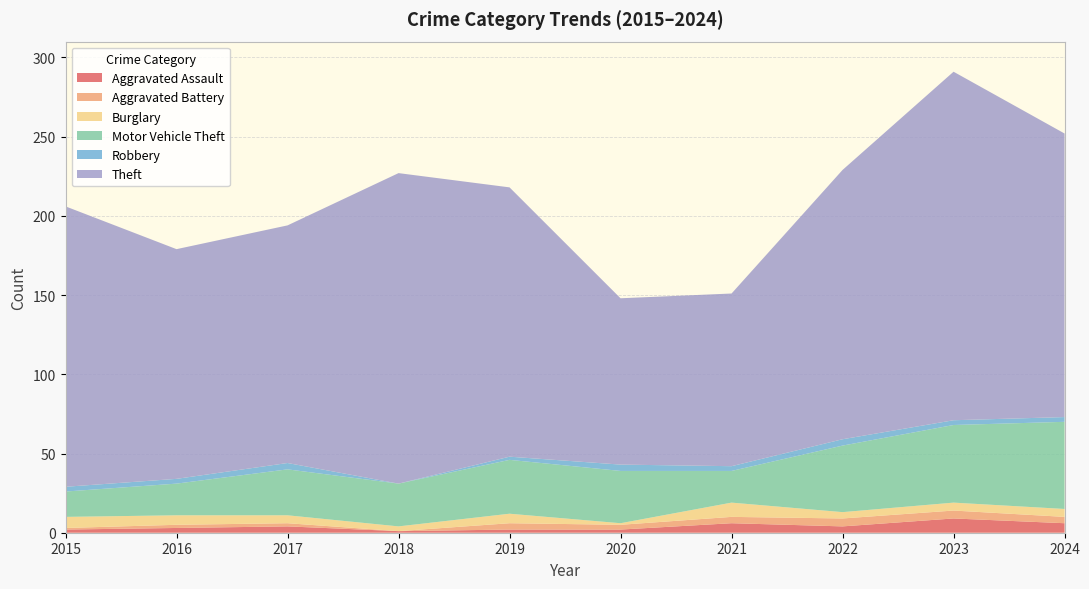

Reading left to right, transcribe all the data shown in this chart.

Aggravated Assault: 2015=2	2016=3	2017=4	2018=1	2019=2	2020=2	2021=6	2022=4	2023=9	2024=6
Aggravated Battery: 2015=1	2016=2	2017=2	2018=0	2019=4	2020=3	2021=4	2022=5	2023=5	2024=4
Burglary: 2015=7	2016=6	2017=5	2018=3	2019=6	2020=1	2021=9	2022=4	2023=5	2024=5
Motor Vehicle Theft: 2015=16	2016=20	2017=29	2018=27	2019=34	2020=33	2021=20	2022=42	2023=49	2024=55
Robbery: 2015=3	2016=3	2017=4	2018=0	2019=2	2020=4	2021=3	2022=4	2023=3	2024=3
Theft: 2015=177	2016=145	2017=150	2018=196	2019=170	2020=105	2021=109	2022=170	2023=220	2024=179